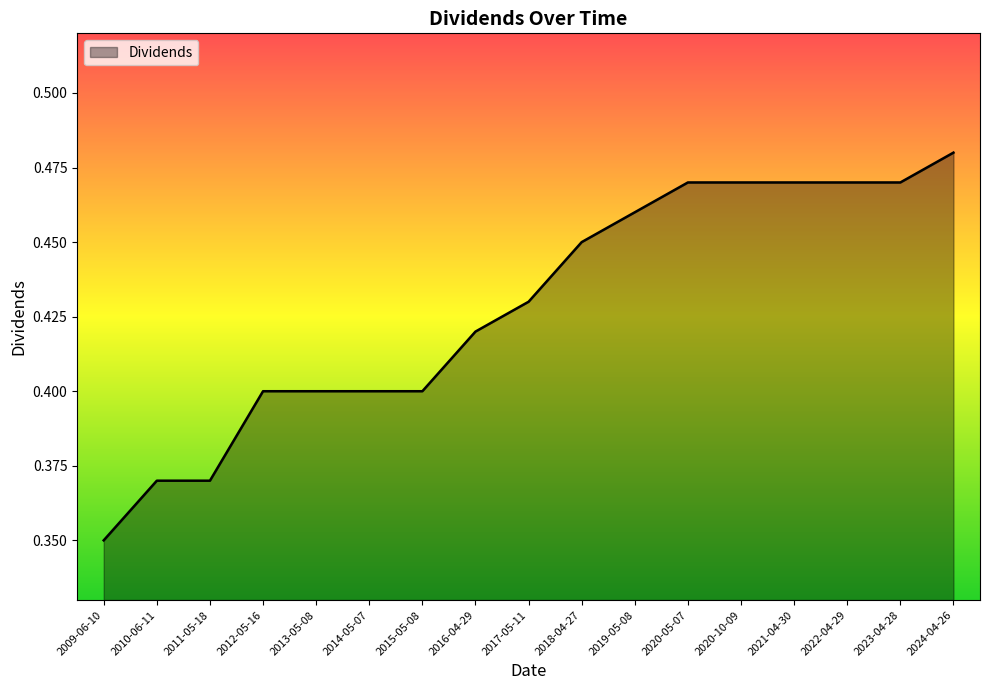

What position from the right is 2010-06-11?

16